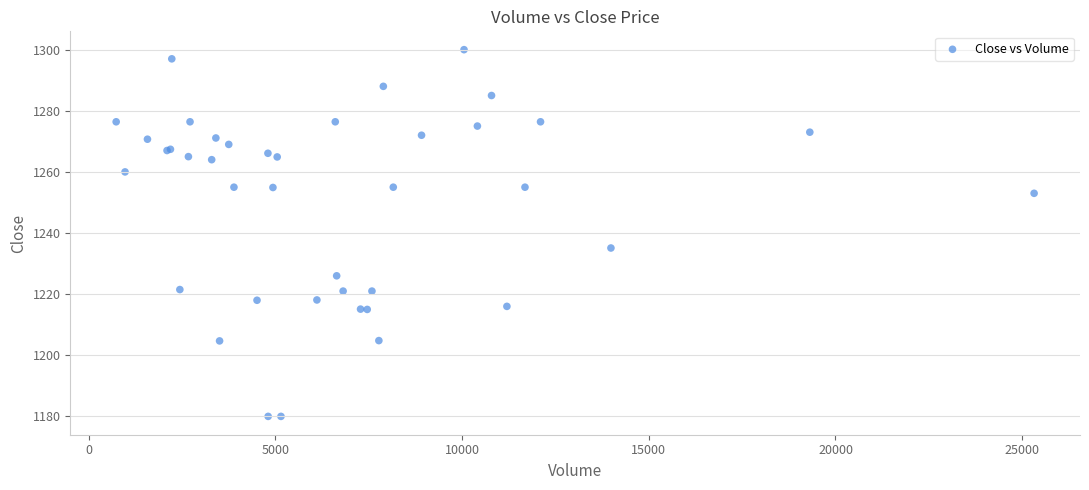

What Y value in the scatter plot is closest to 1240?

1235.1